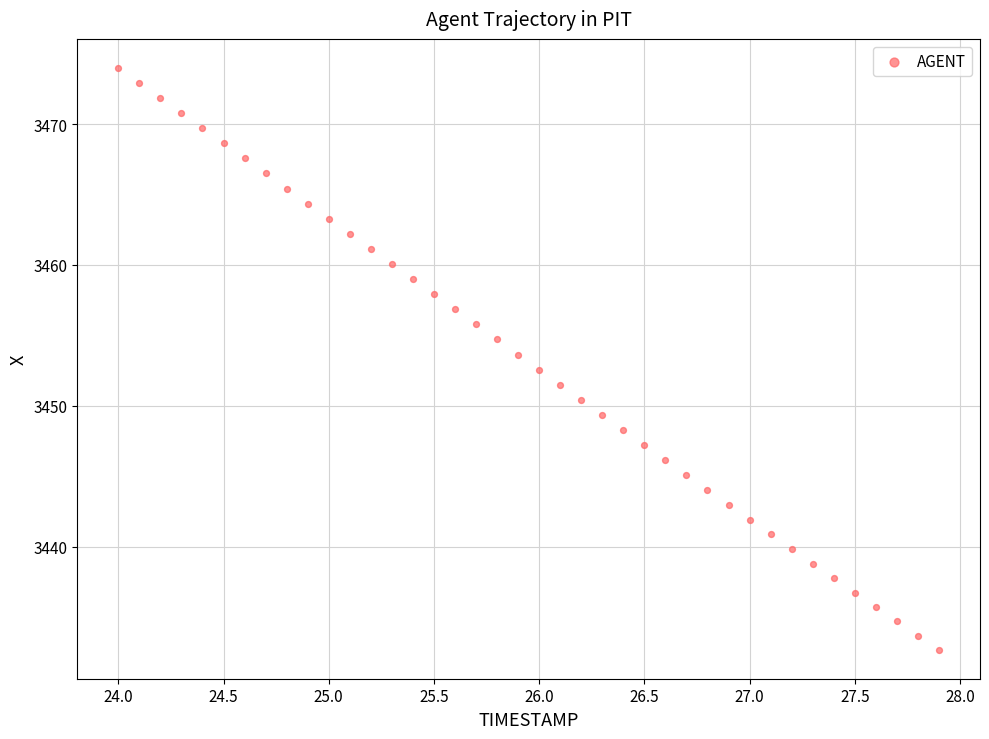

What is the range of Y values (max minus min)?

41.3